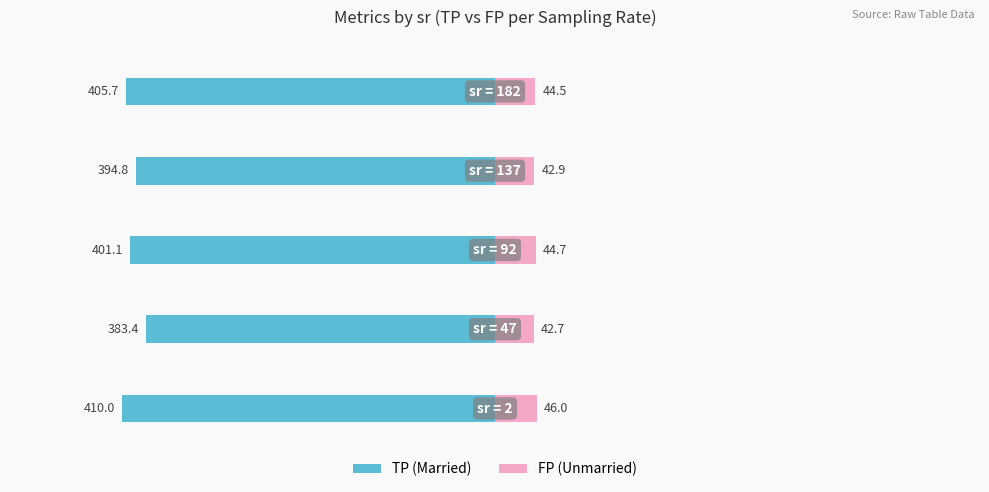

Which series has the widest spread of values?

Married